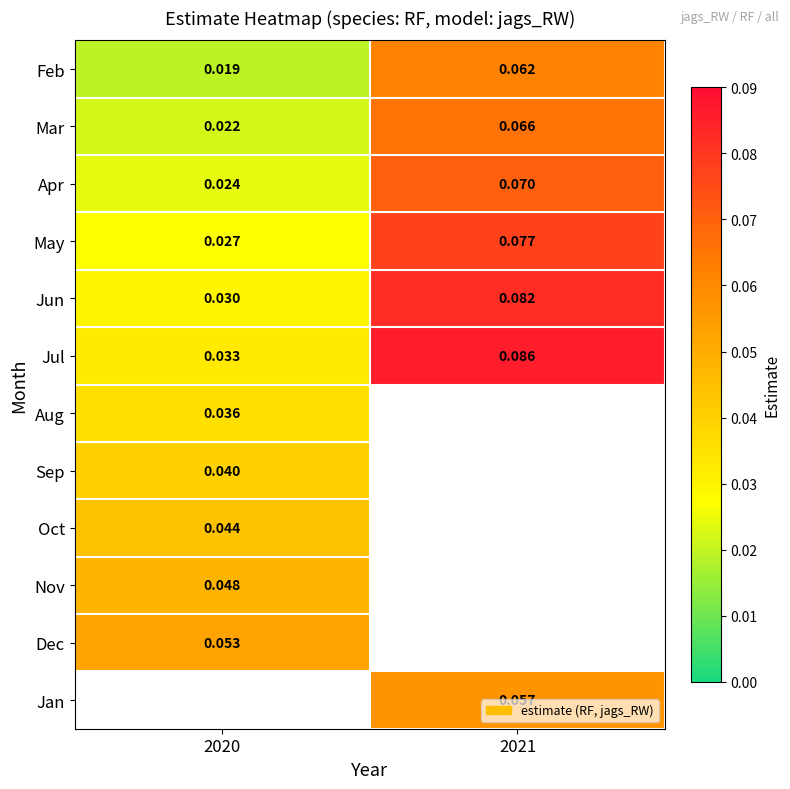

At which label is Mar closest to 0?

2020